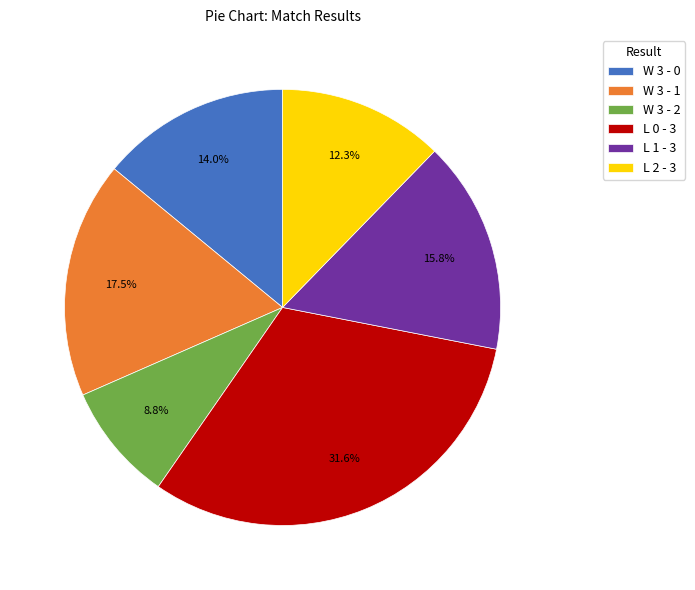

True or false: W 3 - 2 accounts for 2% of the total.

False